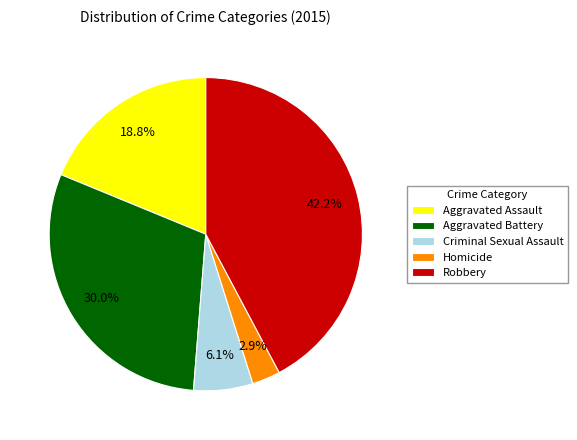

Rank the categories by value from lowest to highest.

Homicide, Criminal Sexual Assault, Aggravated Assault, Aggravated Battery, Robbery